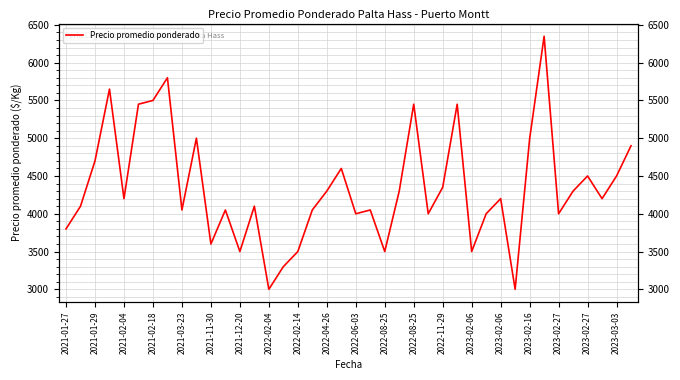

How many lines are shown in the chart?

1